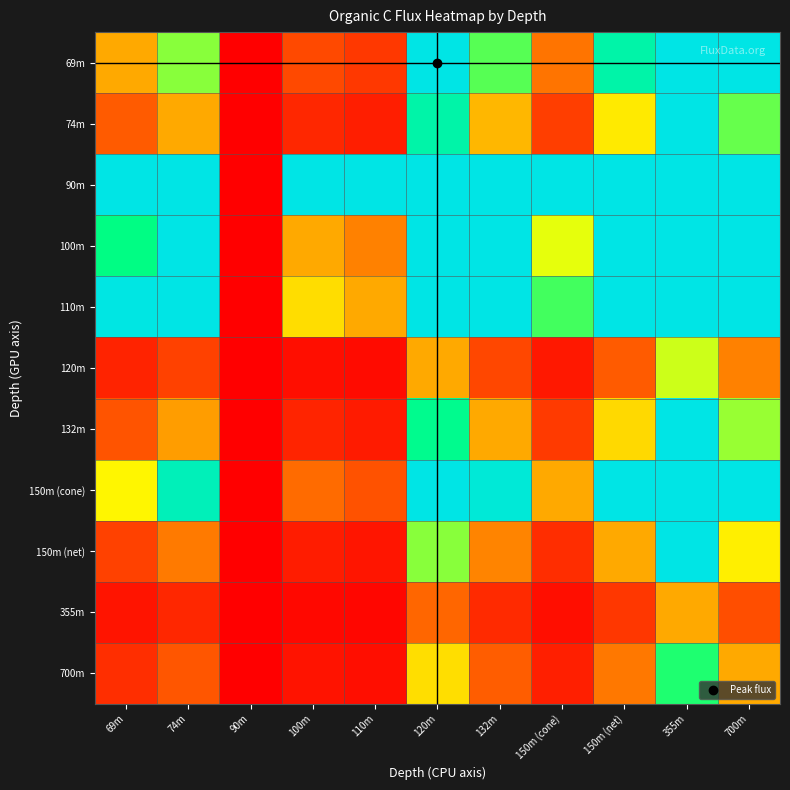

What is the spread (max minus min) of values at 69m?

1.0